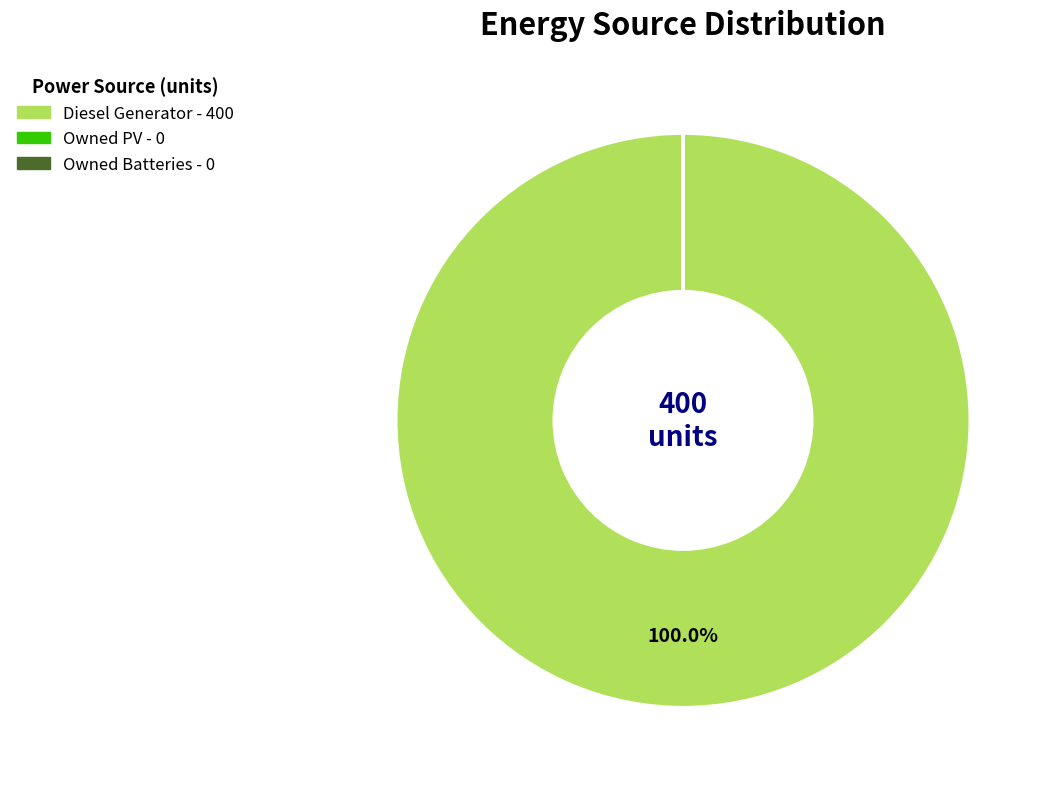

What is the largest slice in the pie chart?

Diesel Generator